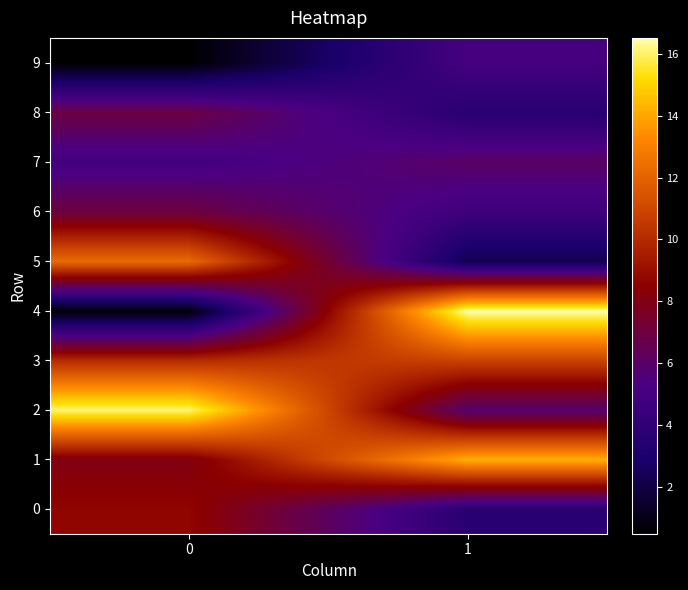

What is the total value across all series at 0?

74.9